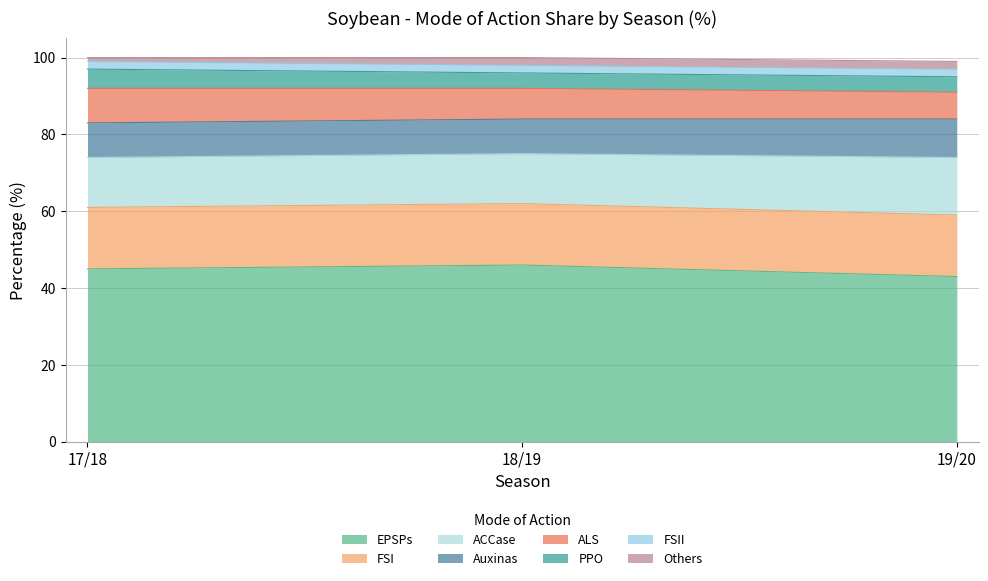

What is the minimum value for EPSPs?

43